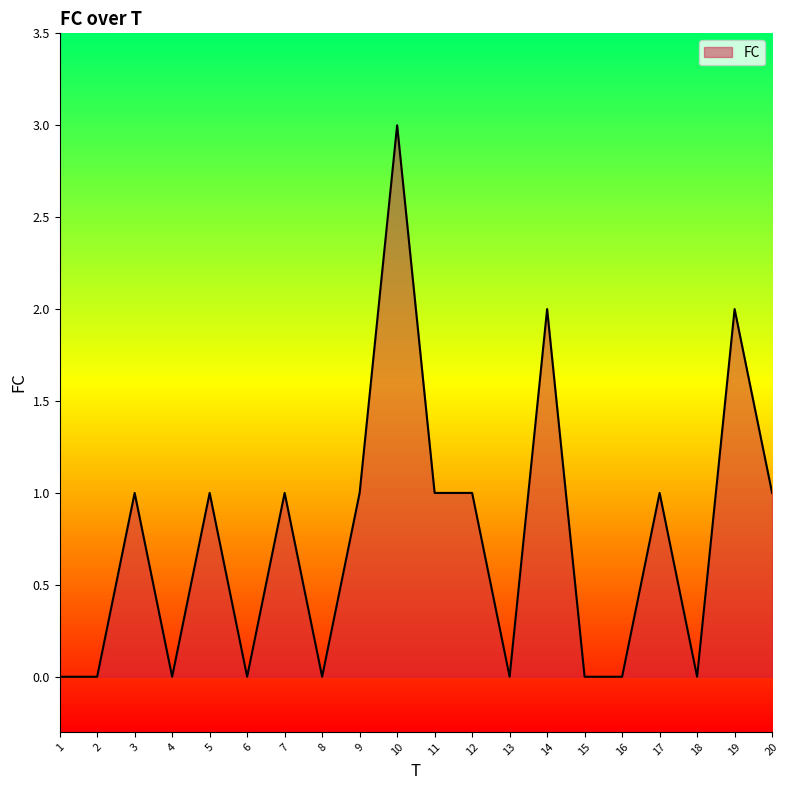

At which category does the chart reach its peak across all series?

10